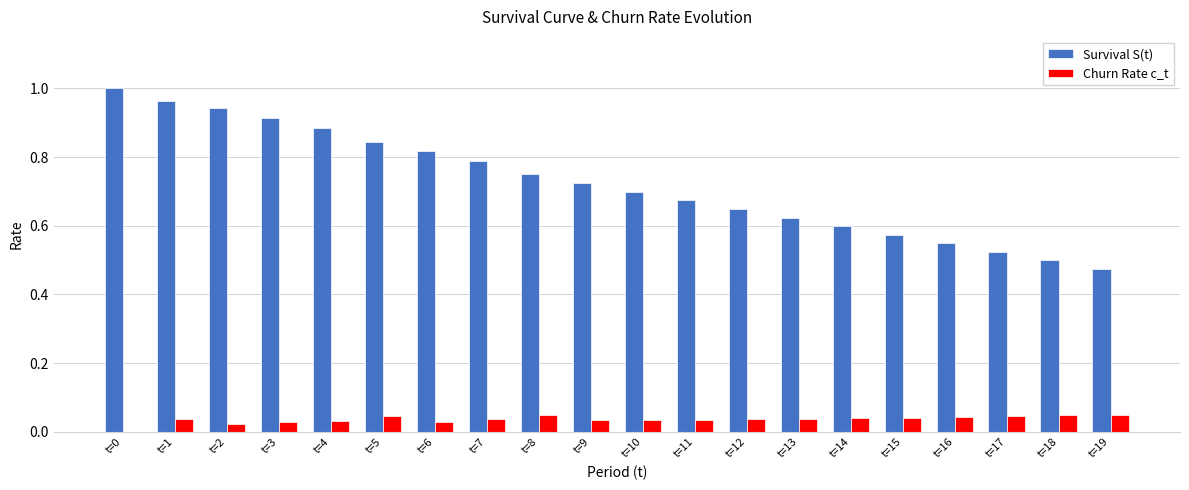

What is the sum of all Survival S(t) values?

14.5